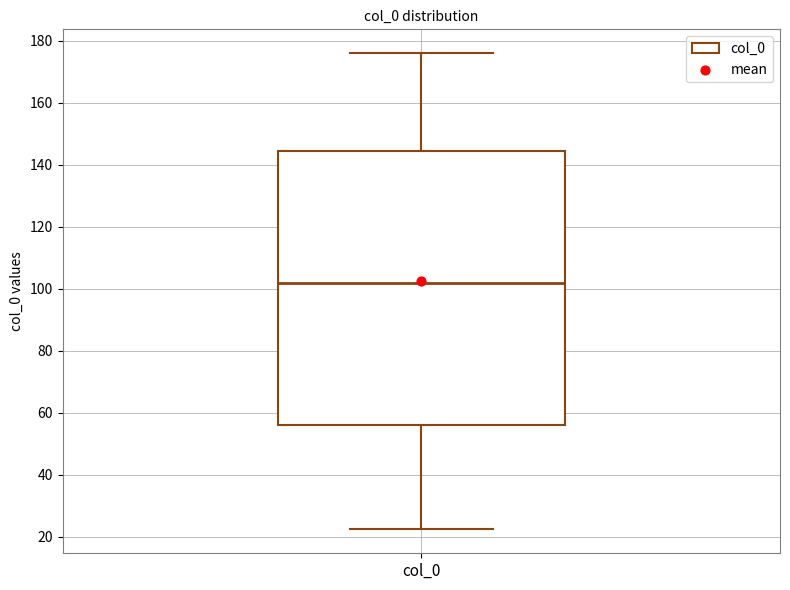

Where does the lower whisker of the box for col_0 end on the y-axis? The values are not printed on the chart, so give them approximately, as read against the axis.

22